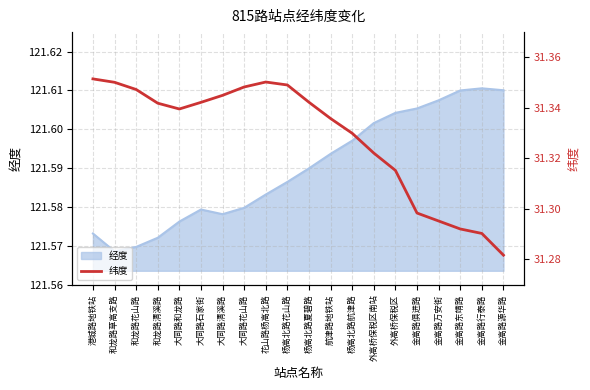

Is it true that 经度 equals 160.3 at 花山路杨高北路?

False